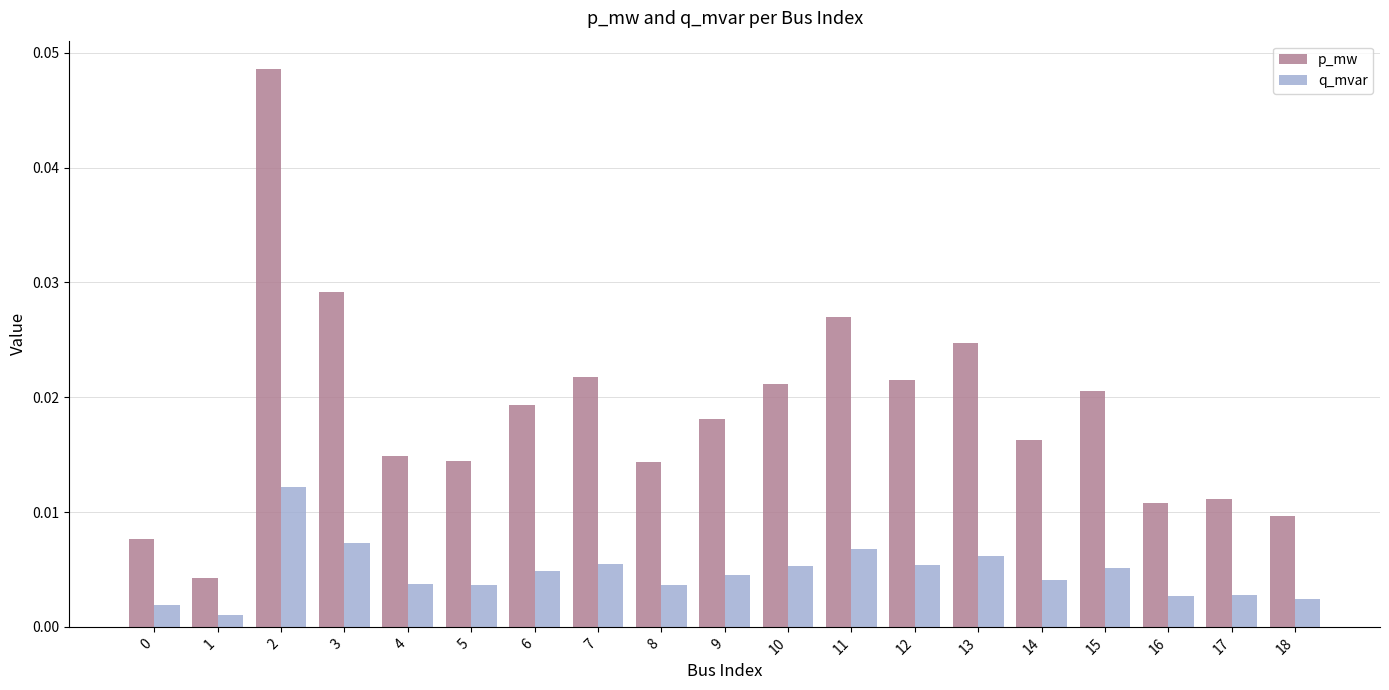

Rank the series by their average value, from highest to lowest.

p_mw, q_mvar